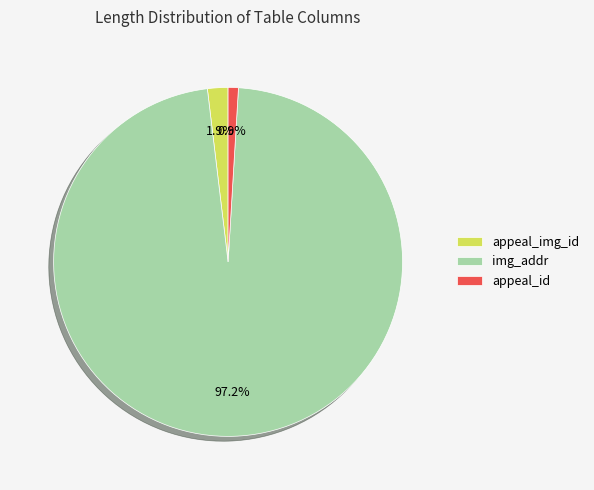

What percentage is the appeal_img_id slice, to the nearest percent?

2%